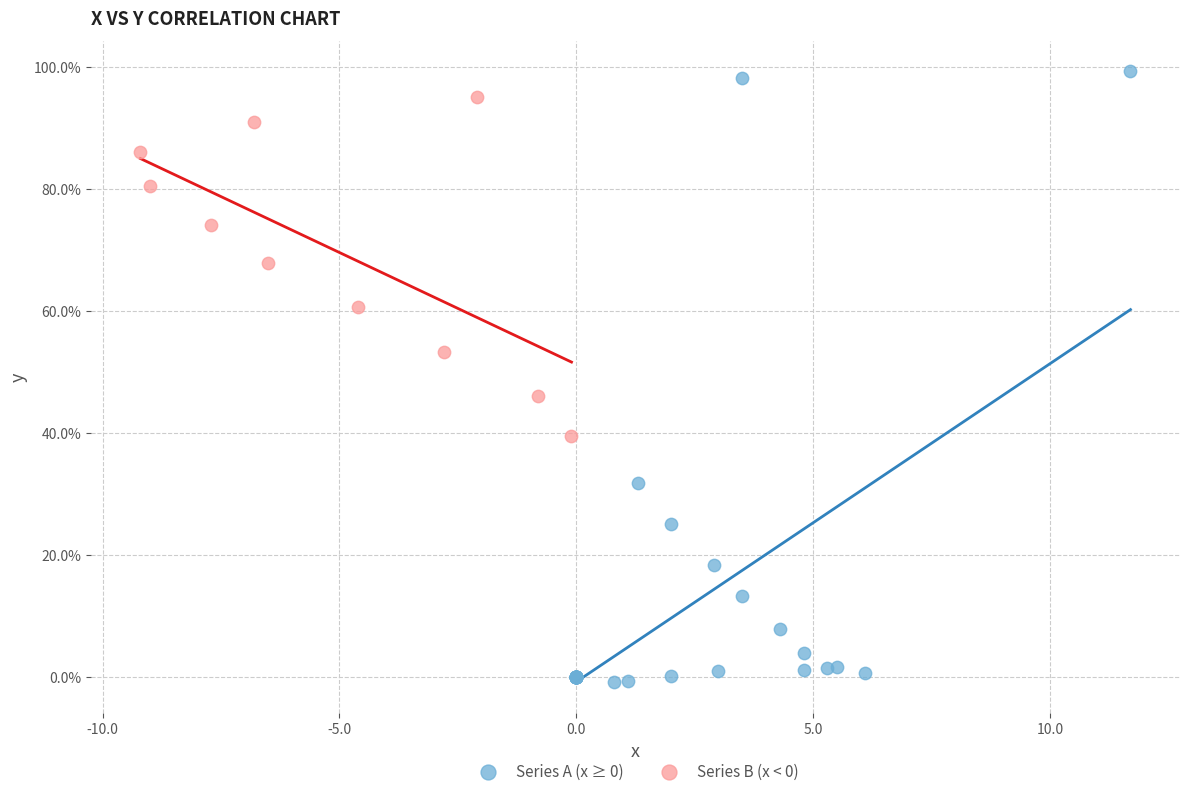

Which series reaches the minimum Y coordinate?

Series A (x ≥ 0)